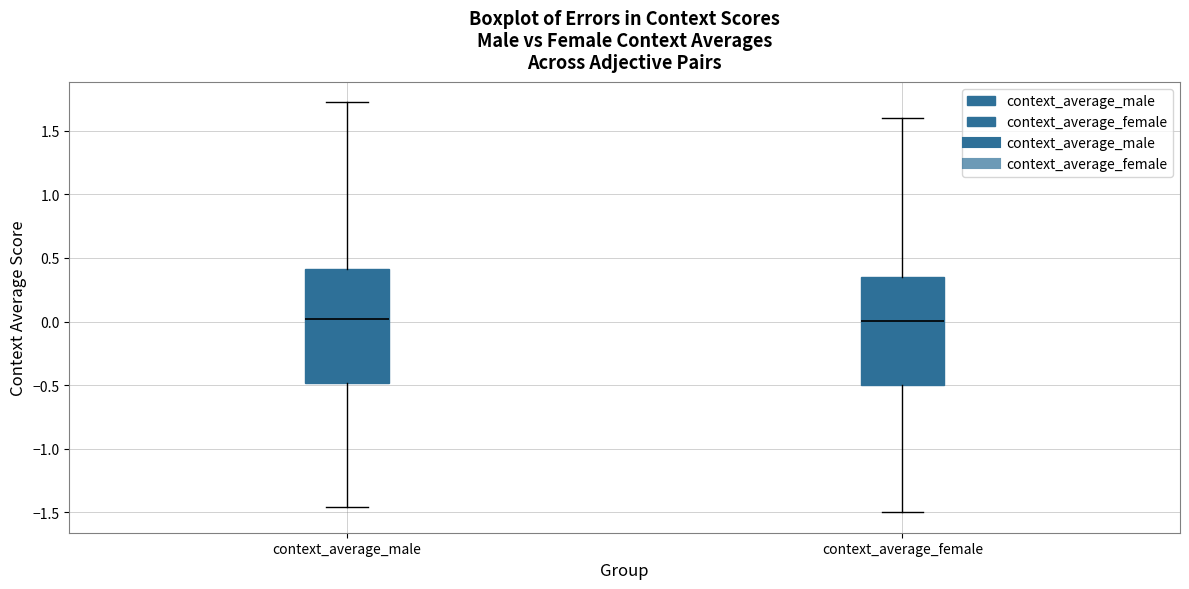

Reading left to right, transcribe this box plot: for each box, give where its median line is, the range the box spans, and where its two whiskers end, as read against the y-axis. The values are not printed on the chart, so give them approximately, as read against the axis.

context_average_male: median 0.00, box -0.50 to 0.40, whiskers -1.45 to 1.70
context_average_female: median 0.00, box -0.50 to 0.35, whiskers -1.50 to 1.60